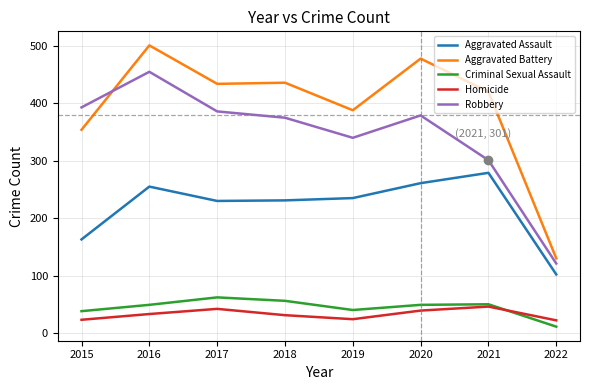

True or false: Robbery has a value of 386 at 2017.

True